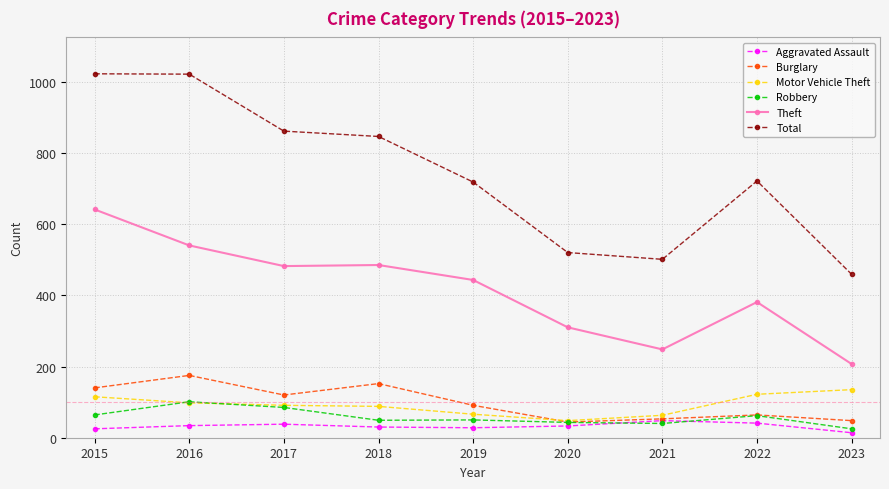

Which series has the widest spread of values?

Total